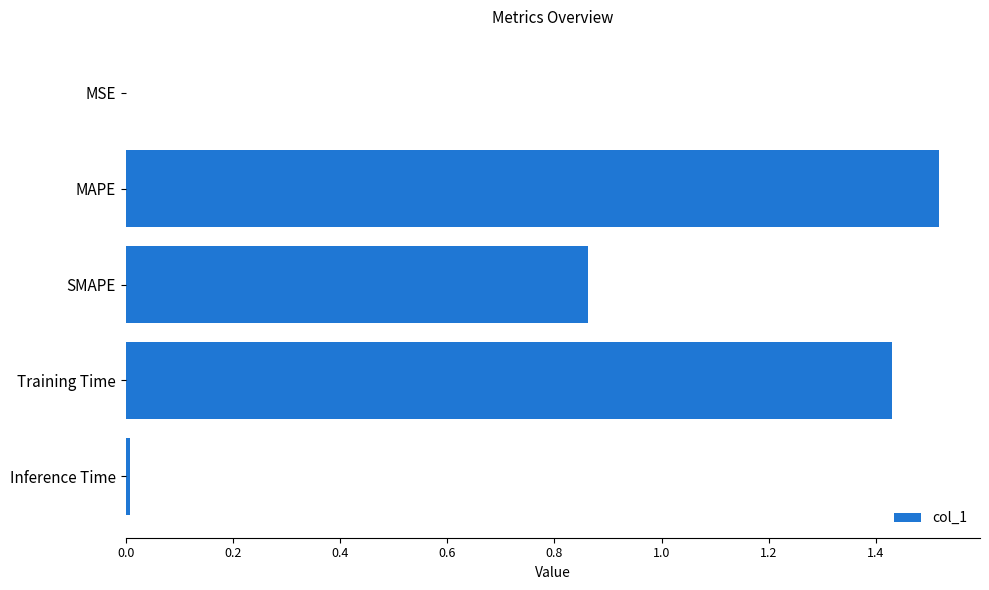

Is it true that the value at MAPE is 2.1?

False